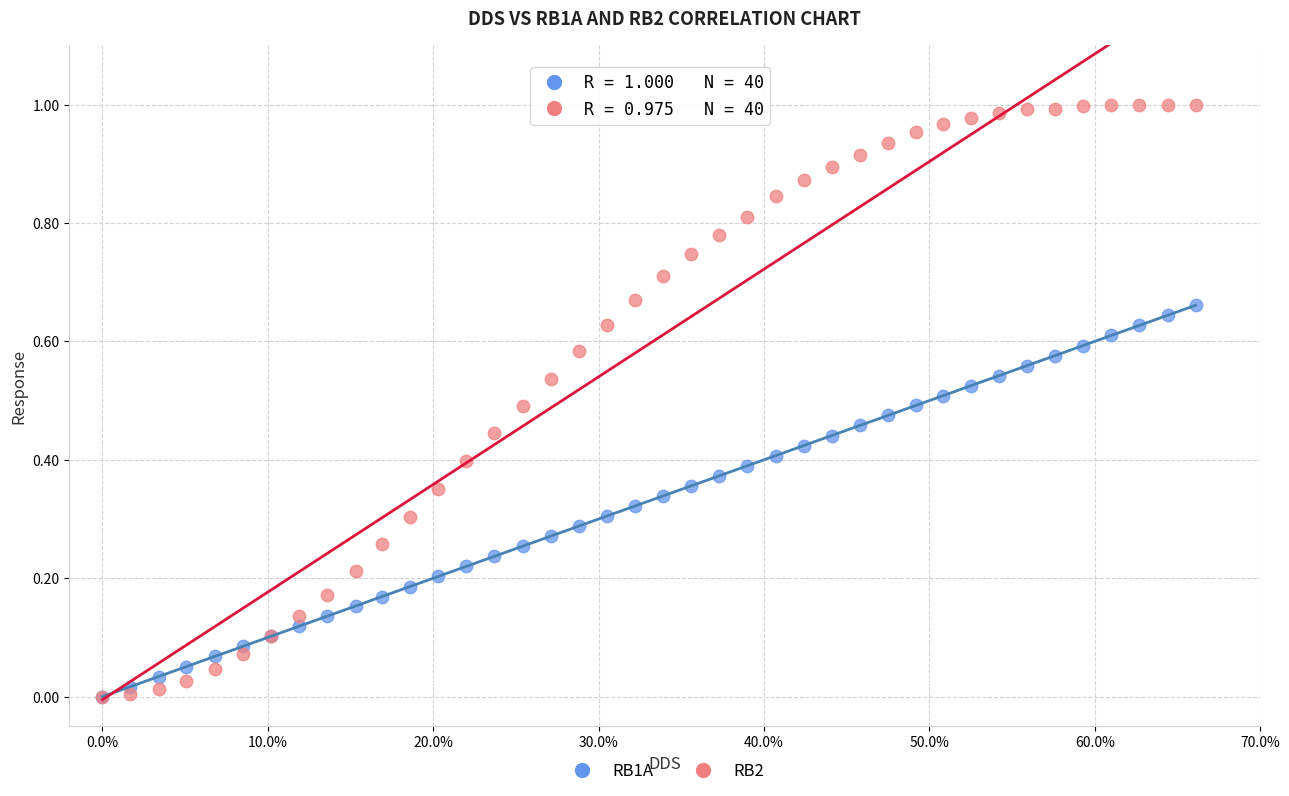

What are all the series names shown in the legend?

RB1A, RB2